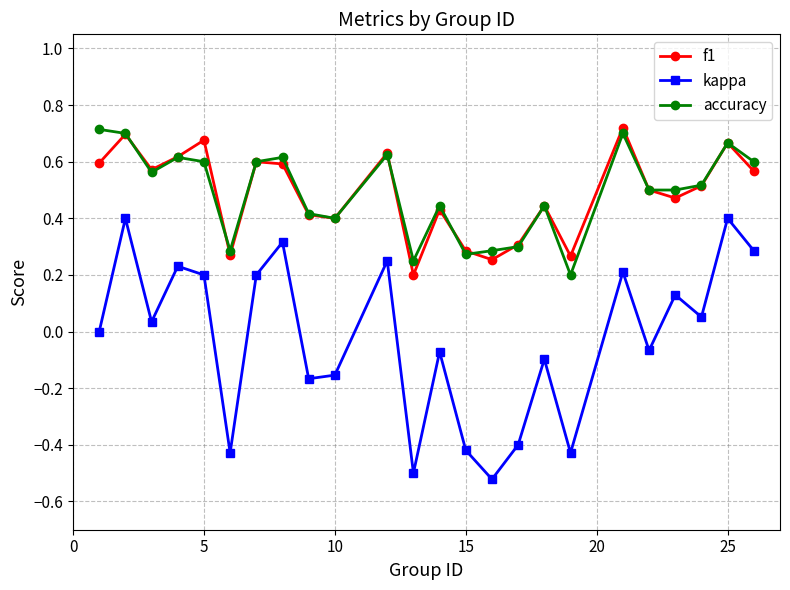

In f1, how many points are higher than both neighbors (excluding endpoints)?

8